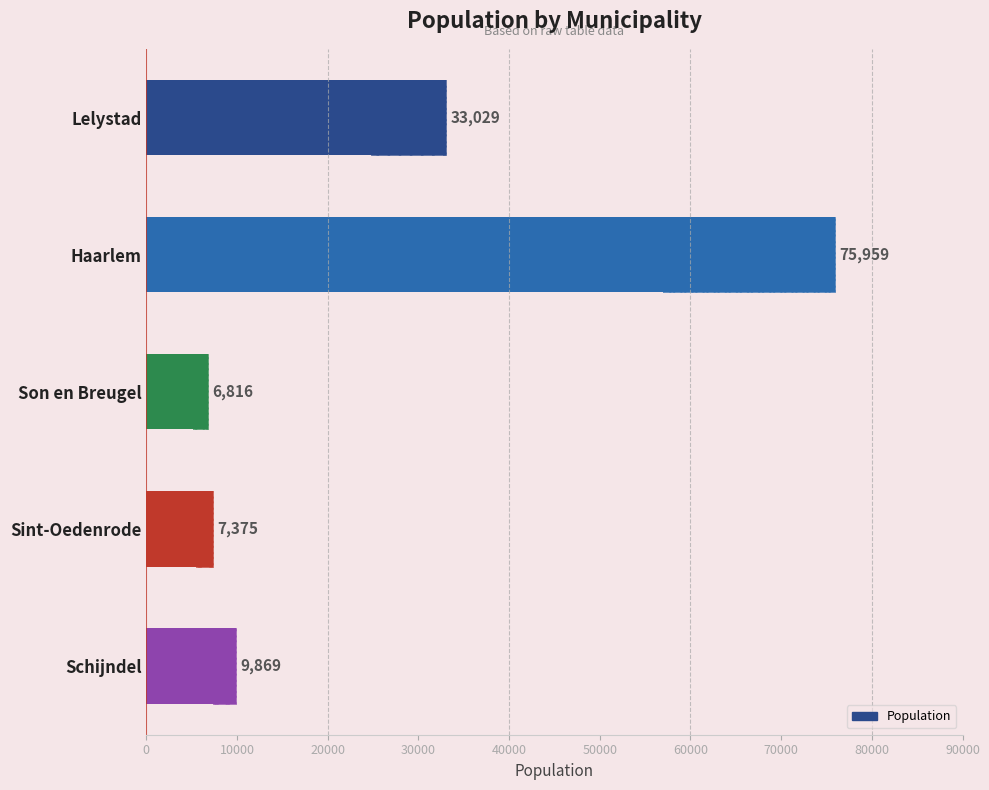

What is the difference between the second highest and second lowest values?

25654